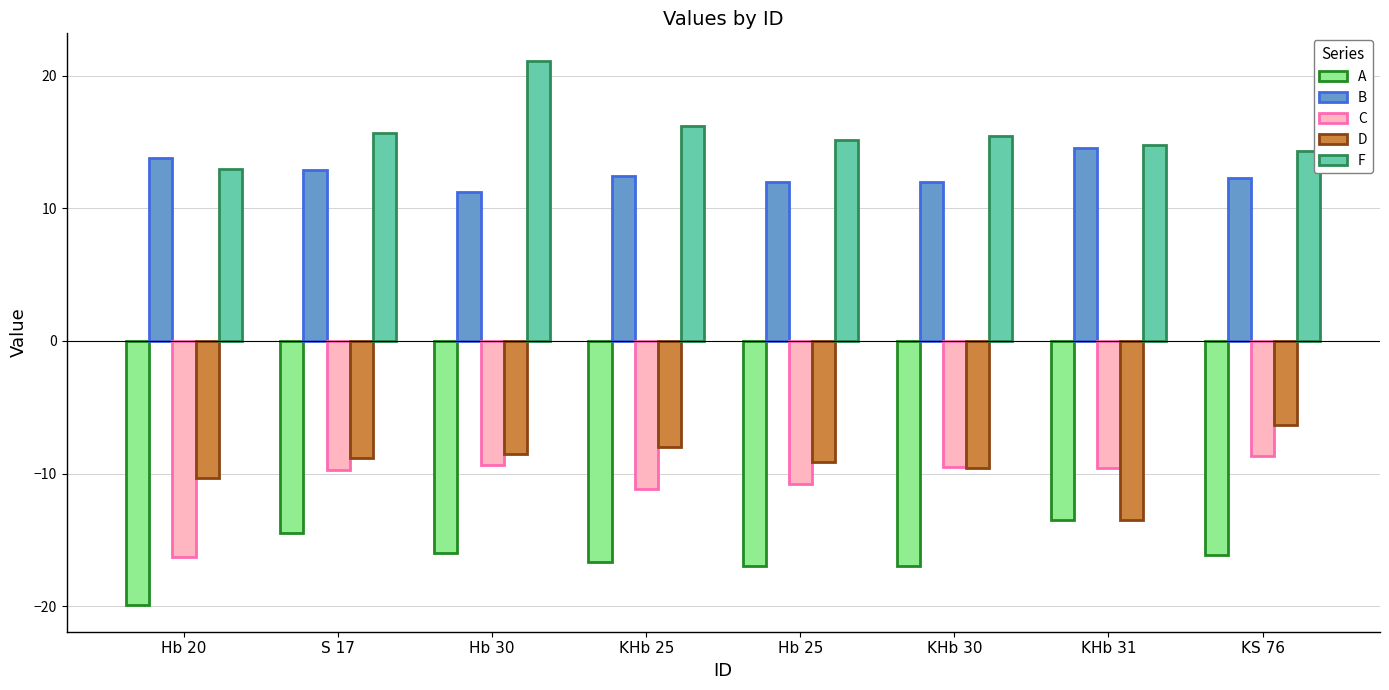

What is the difference between the highest and lowest values at Hb 30?

37.1